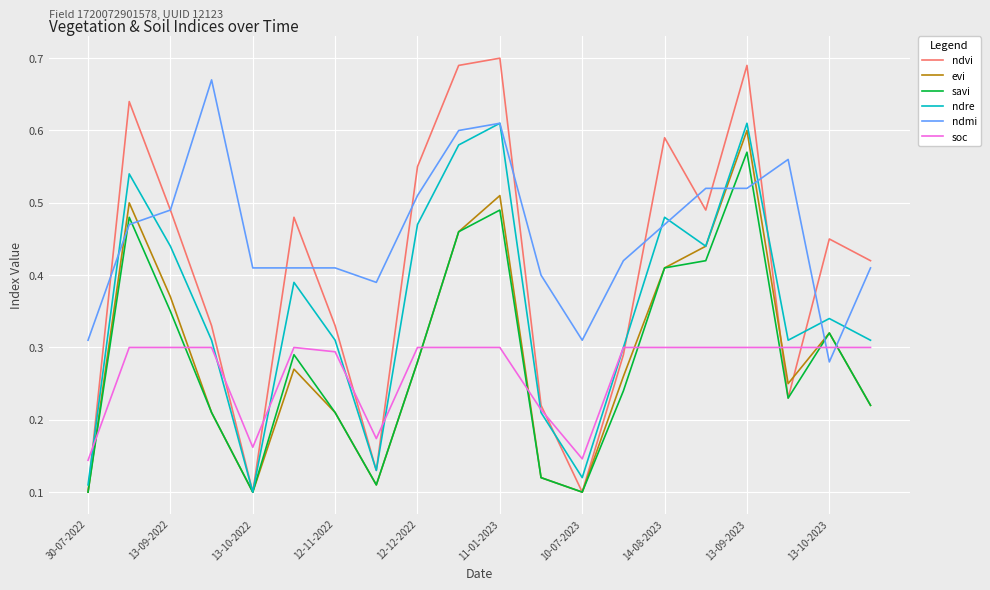

Which series has the widest spread of values?

ndvi